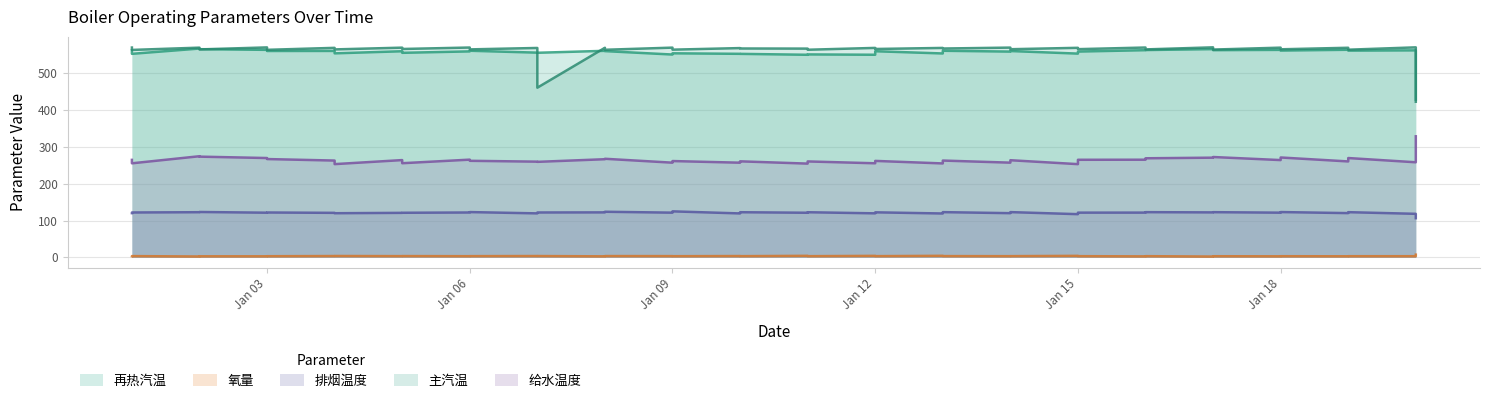

True or false: 氧量 and 再热汽温 cross at least once.

False